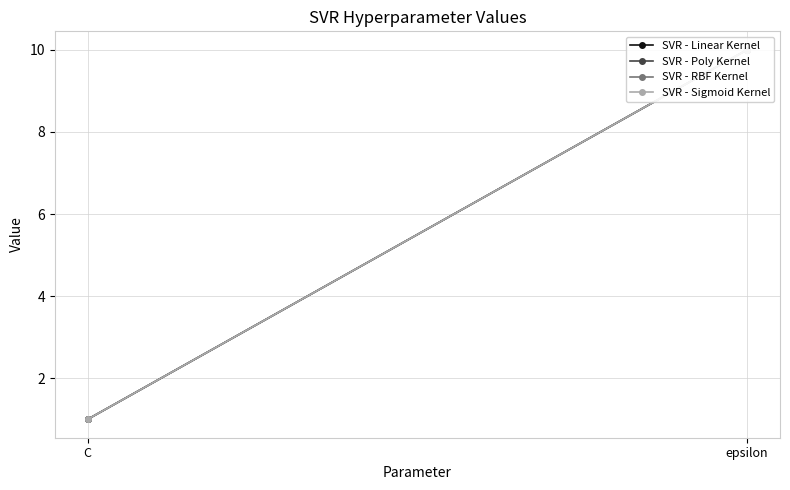

Which category has the highest value in the SVR - Linear Kernel series?

epsilon